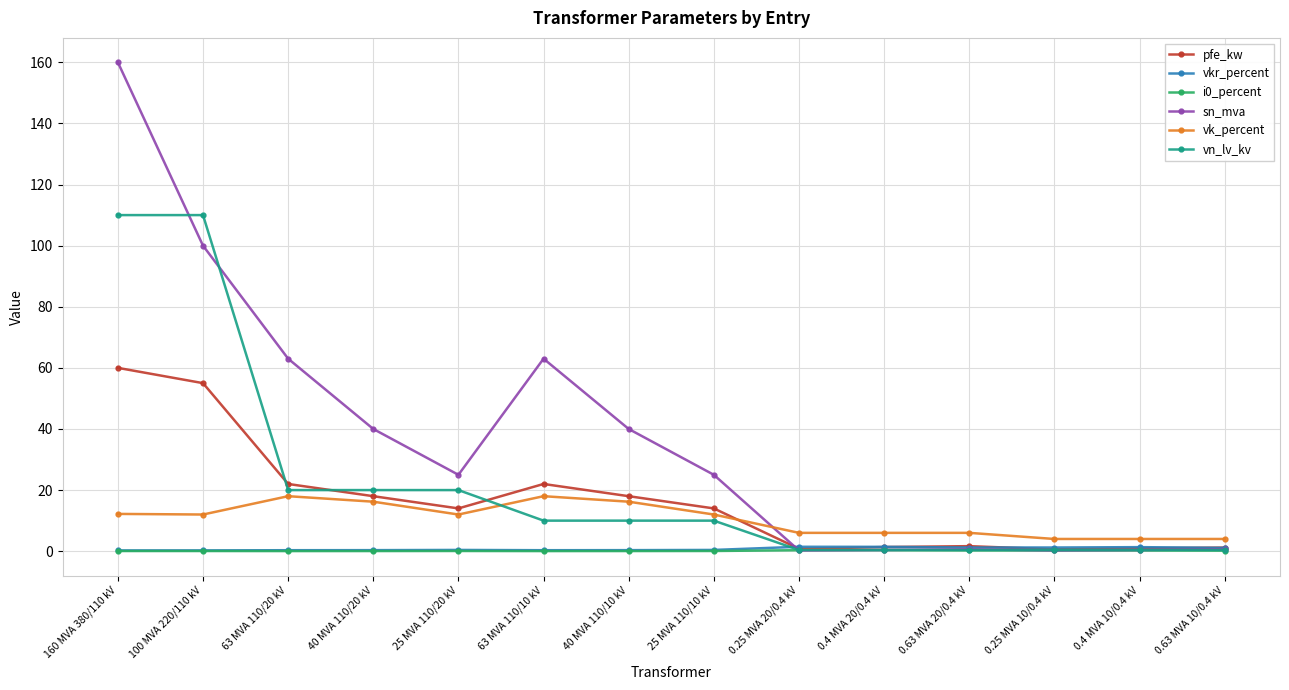

True or false: vkr_percent and vk_percent intersect in this chart.

False